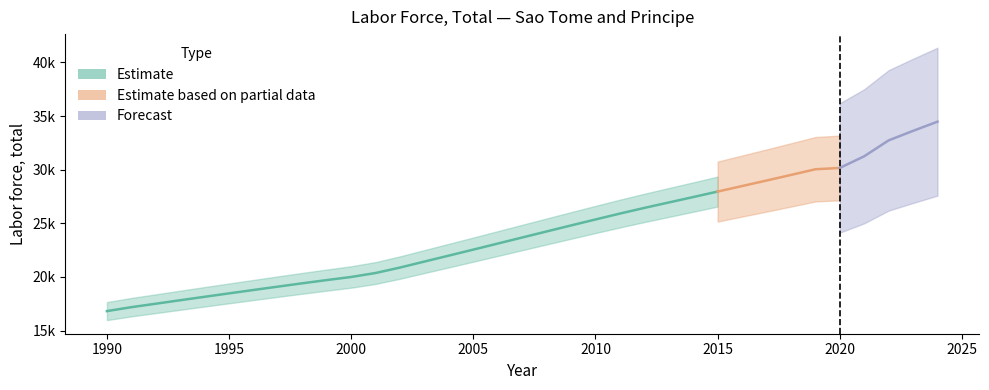

What value does the data have at 1998?

19402